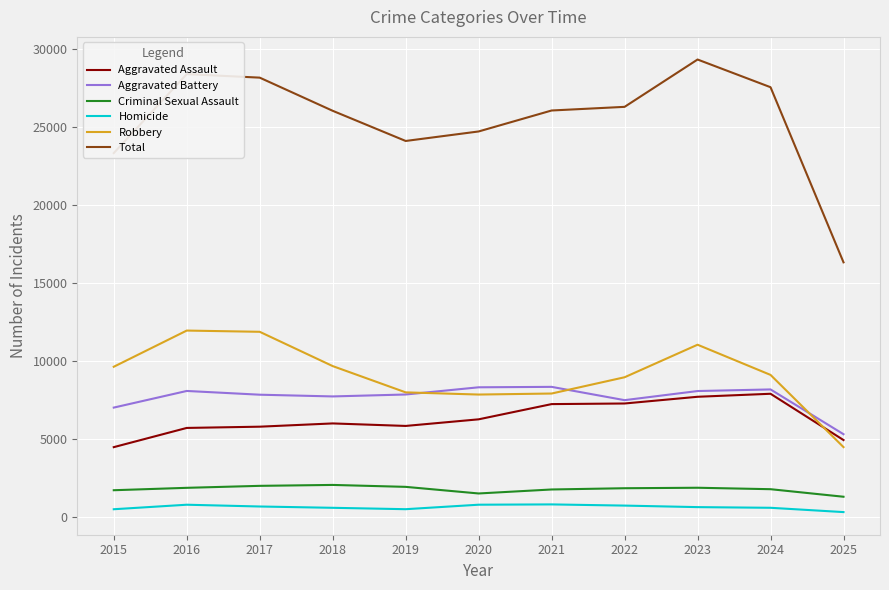

True or false: Homicide and Aggravated Battery cross at least once.

False